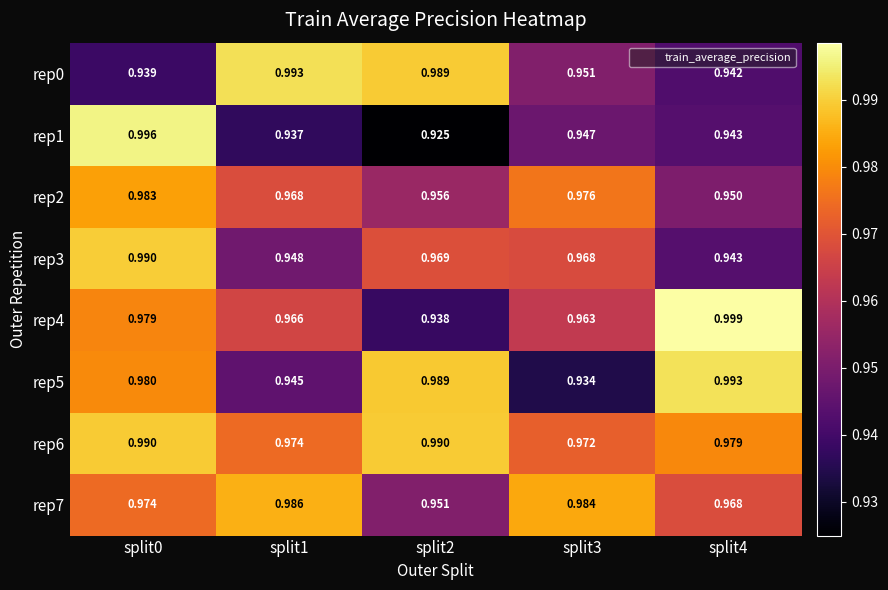

Is the value of rep4 at split0 greater than the value of rep5 at split3?

Yes